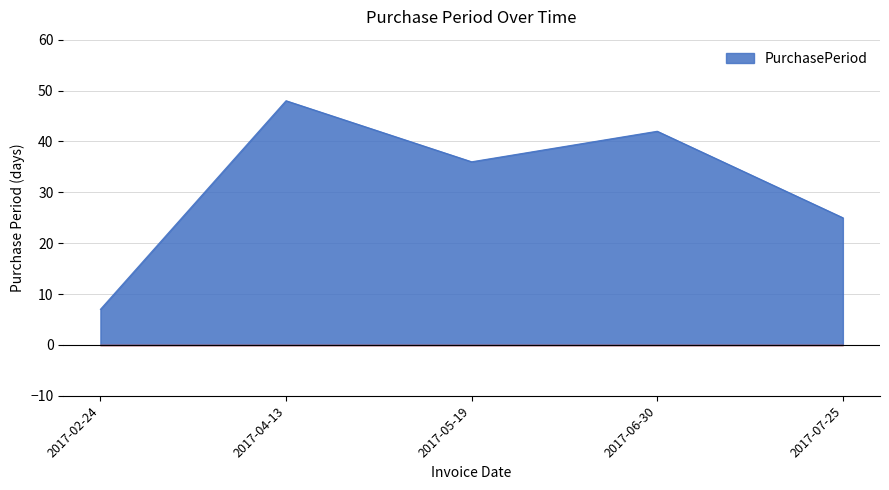

What position from the left is 2017-05-19?

3